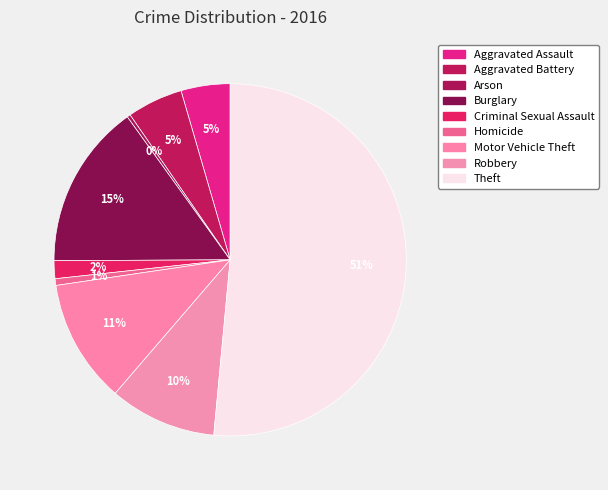

Is Aggravated Assault the majority of the pie?

No